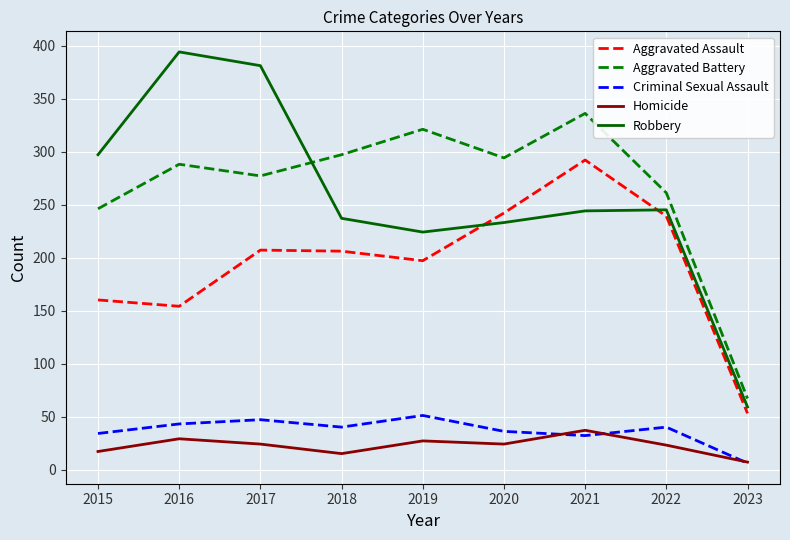

Is the value of Robbery at 2020 greater than the value of Aggravated Battery at 2017?

No